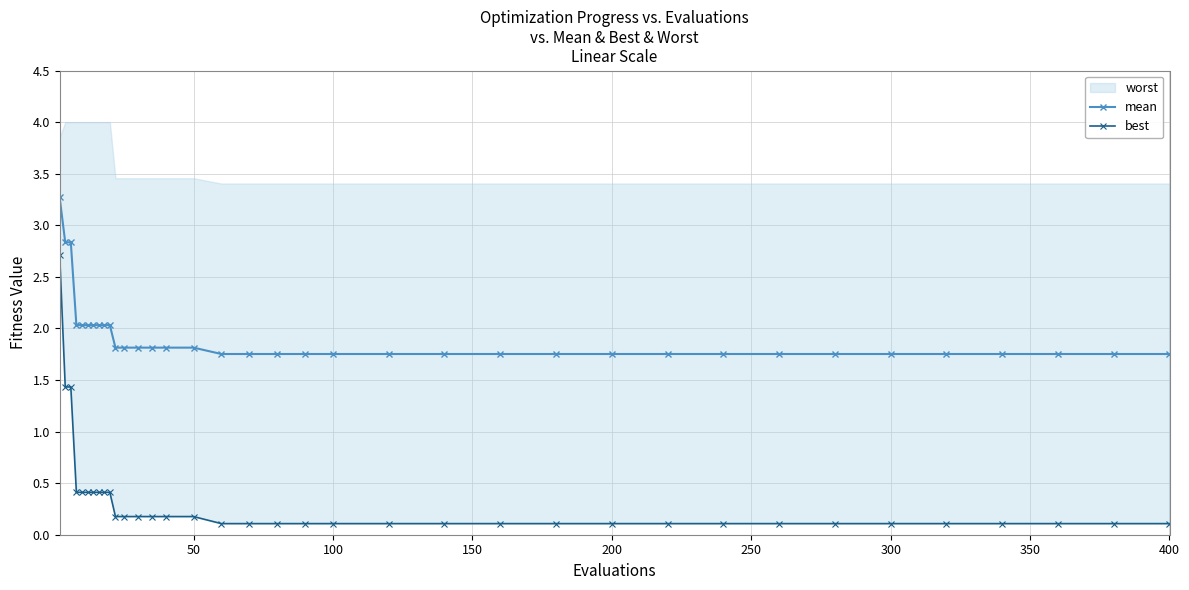

At how many categories does at least one series exceed 2?

10